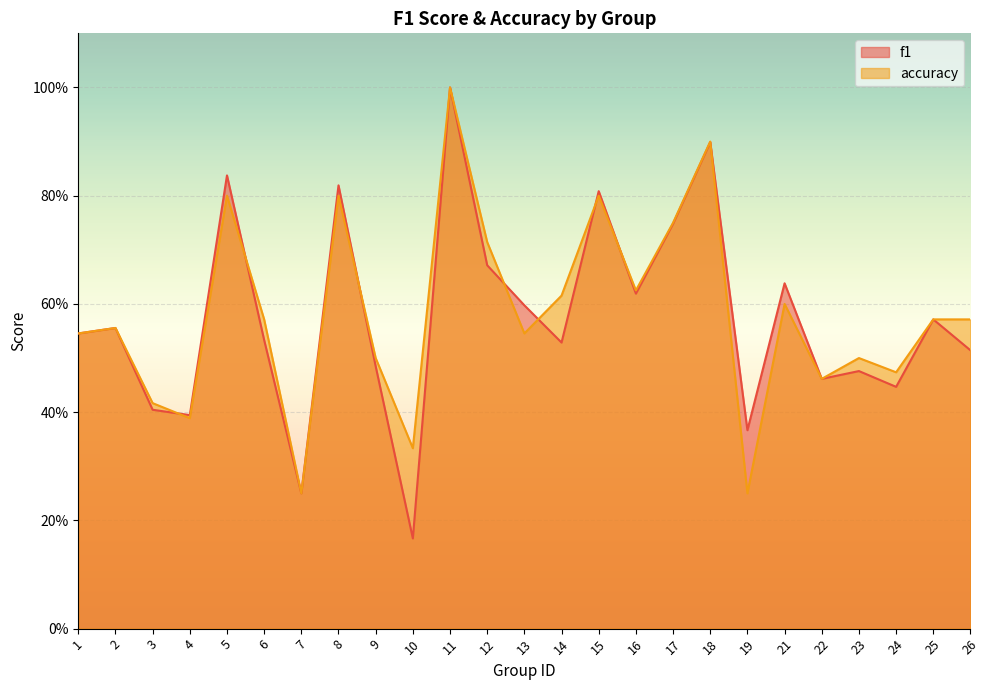

Read the f1 value at 7.

0.2